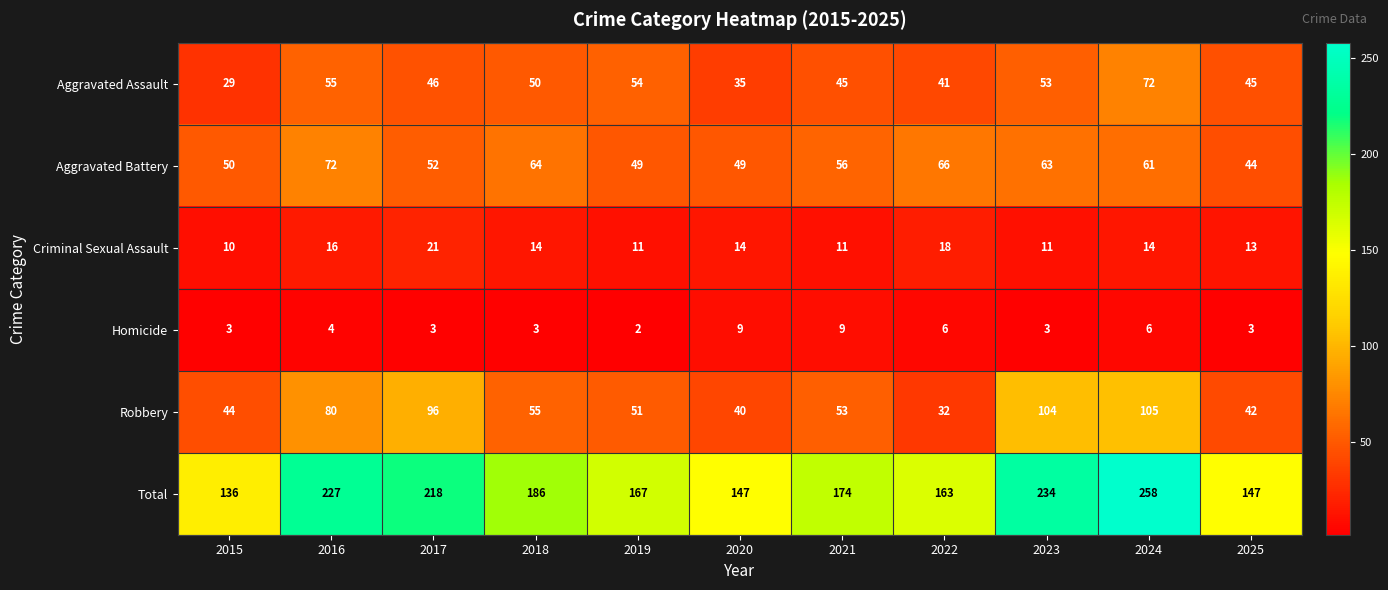

What is the approximate value of Aggravated Assault at 2024?

72